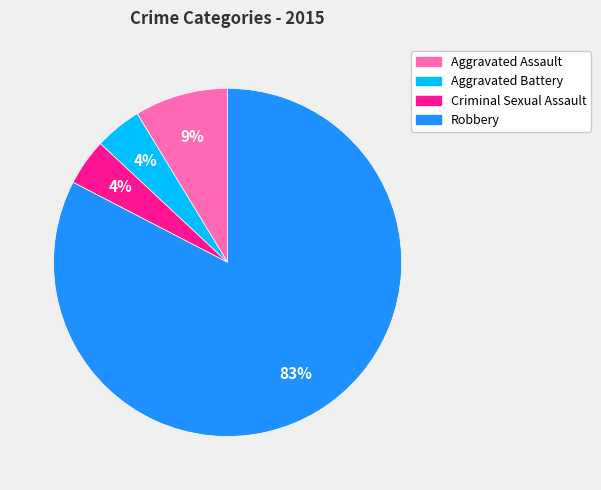

Does Criminal Sexual Assault account for over 50% of the chart?

No